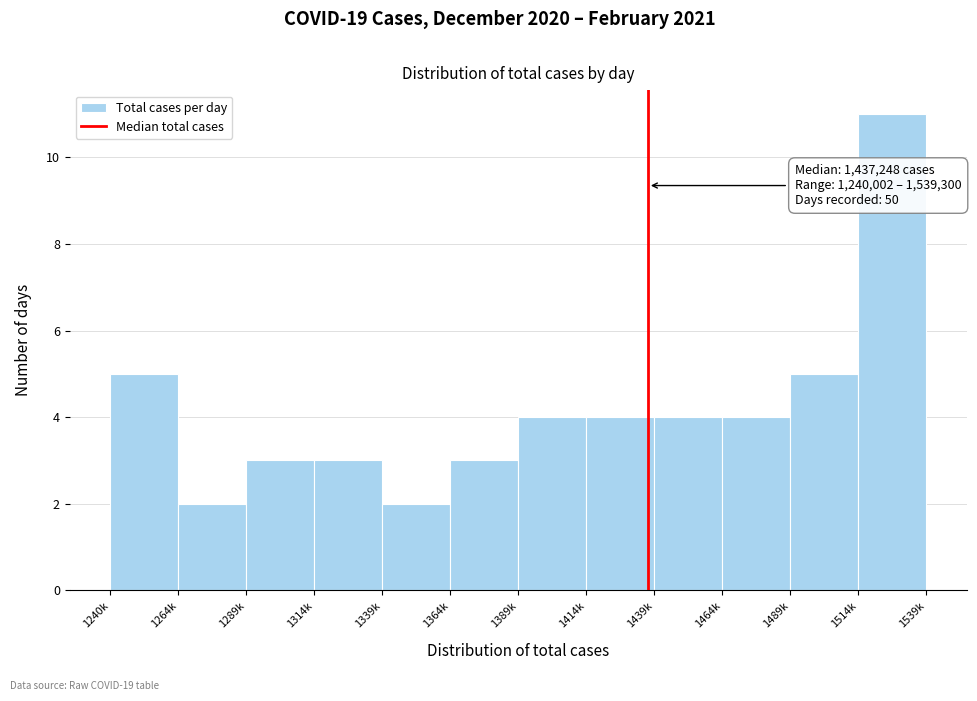

Reading left to right, what are all the values shown in this chart?

5	2	3	3	2	3	4	4	4	4	5	11